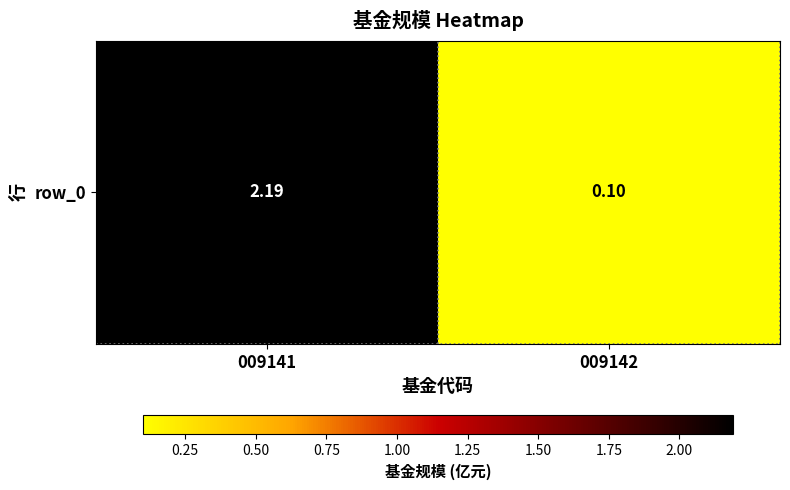

What is the difference between the maximum and minimum values?

2.1